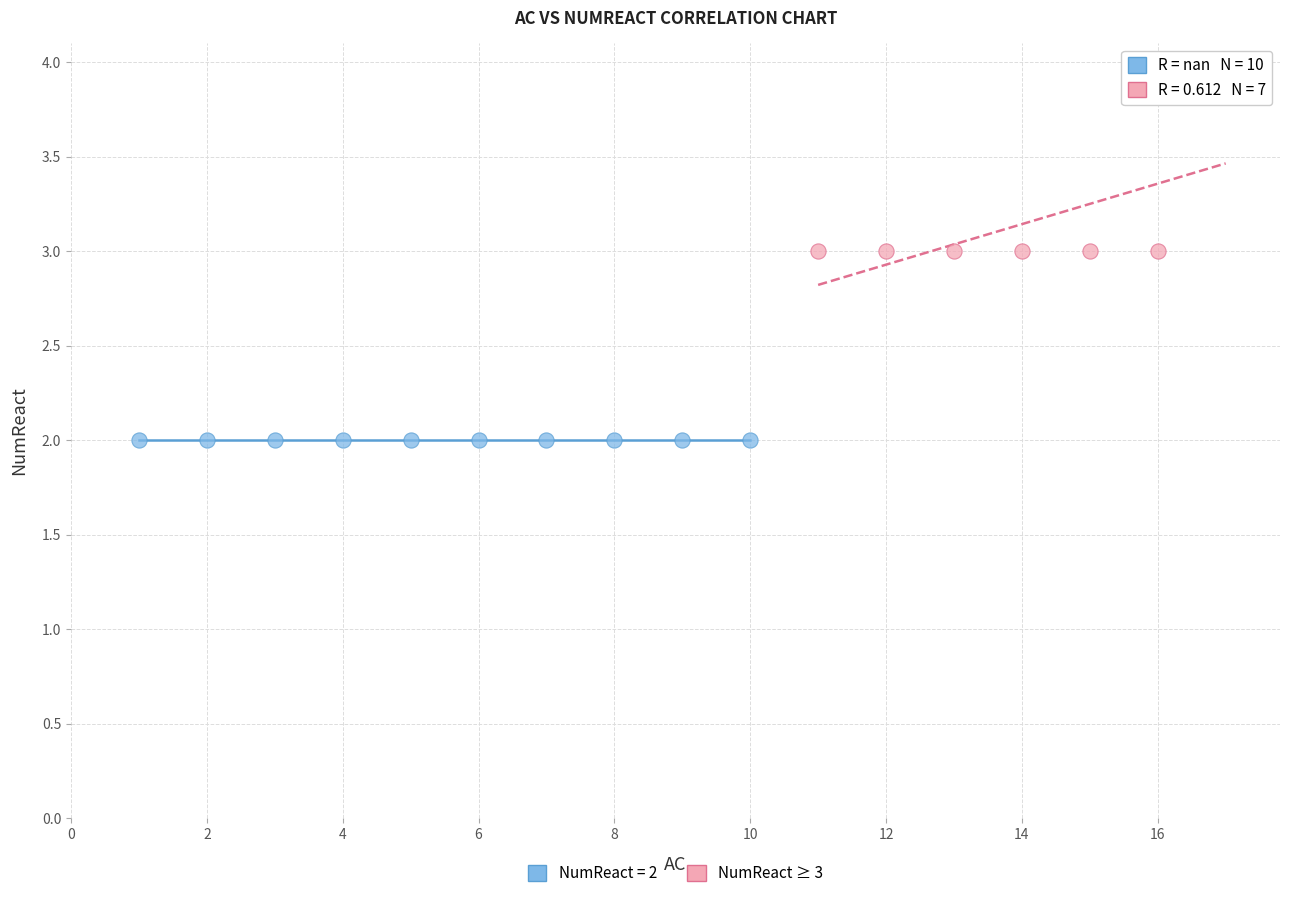

Which series reaches the maximum Y coordinate?

NumReact ≥ 3